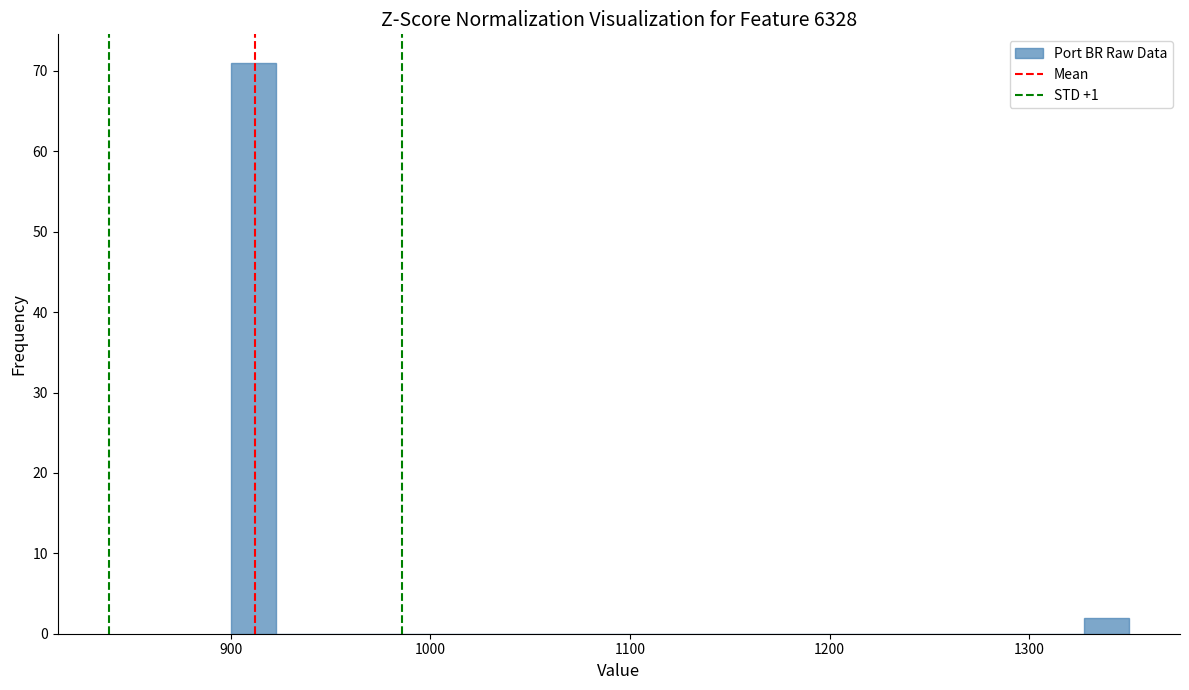

Read against the x-axis, roughly where is the centre of the tallest bar?

910